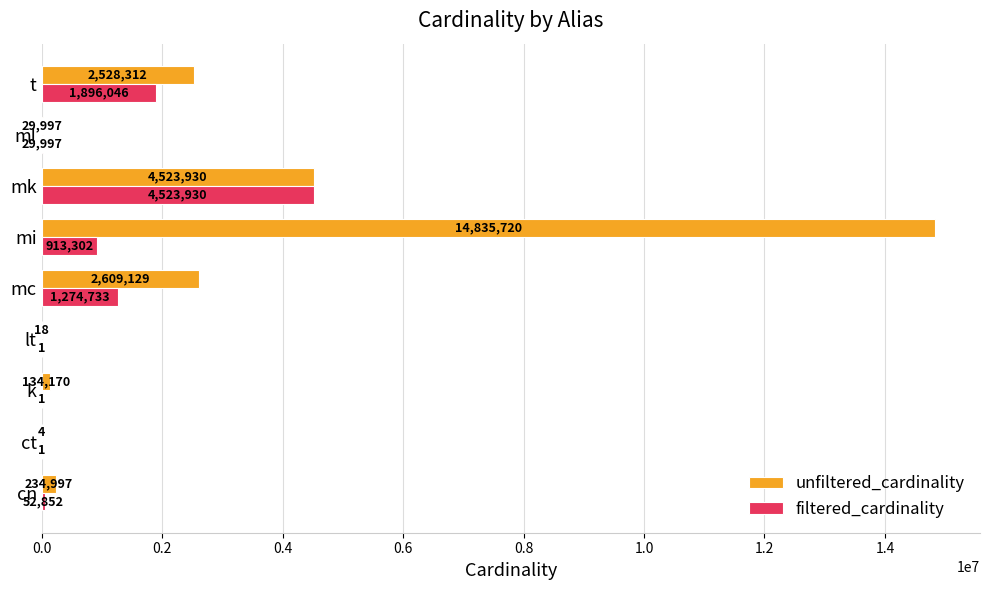

What is the sum of all unfiltered_cardinality values?

24896277